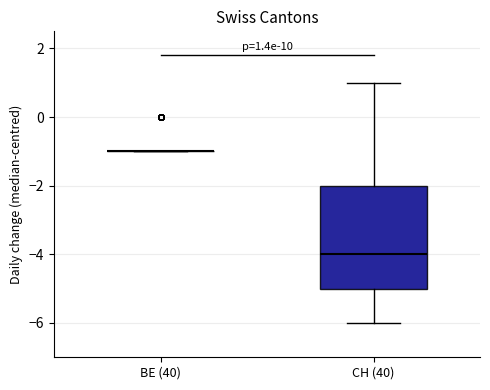

Which box is the tallest, from its lower edge to its upper edge?

CH (40)